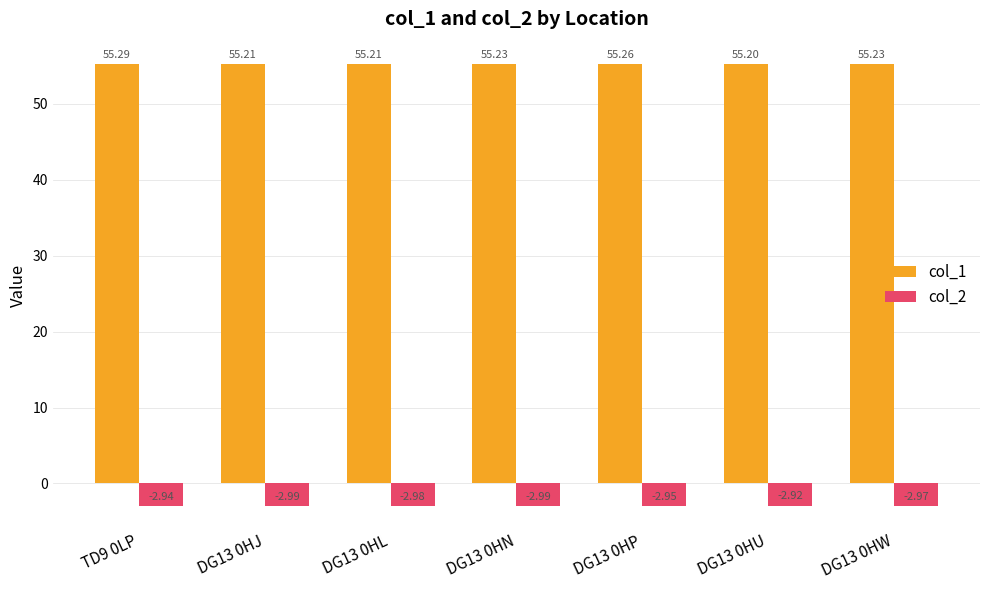

Are the bars grouped side by side (vs. stacked)?

Yes